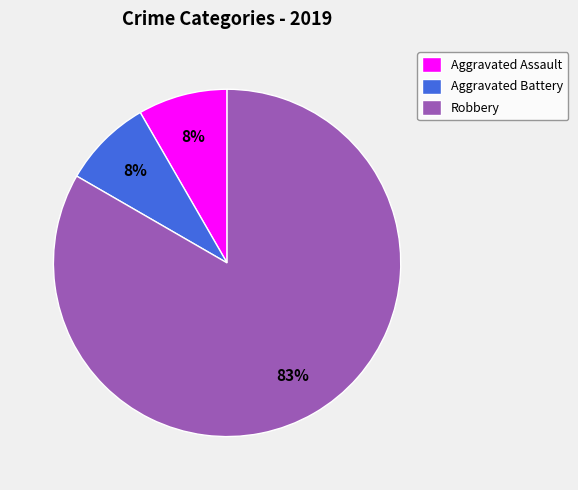

Which has a higher value, Robbery or Aggravated Assault?

Robbery